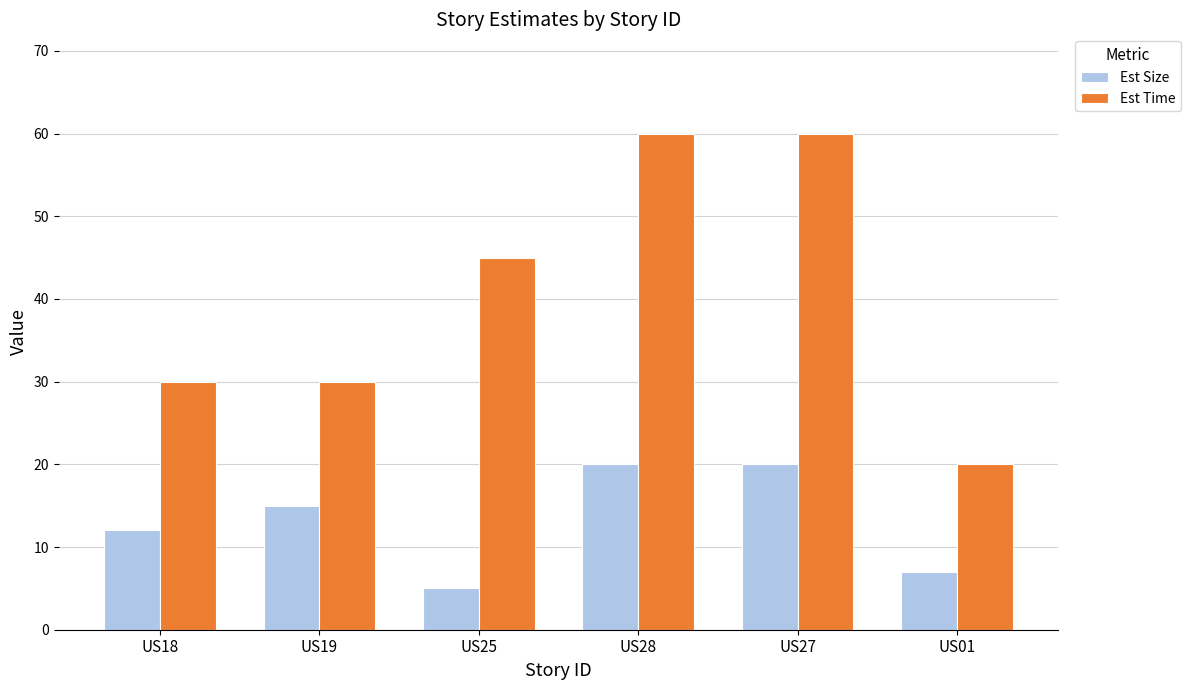

Reading right to left, transcribe all the data shown in this chart.

Est Size: US01=7	US27=20	US28=20	US25=5	US19=15	US18=12
Est Time: US01=20	US27=60	US28=60	US25=45	US19=30	US18=30